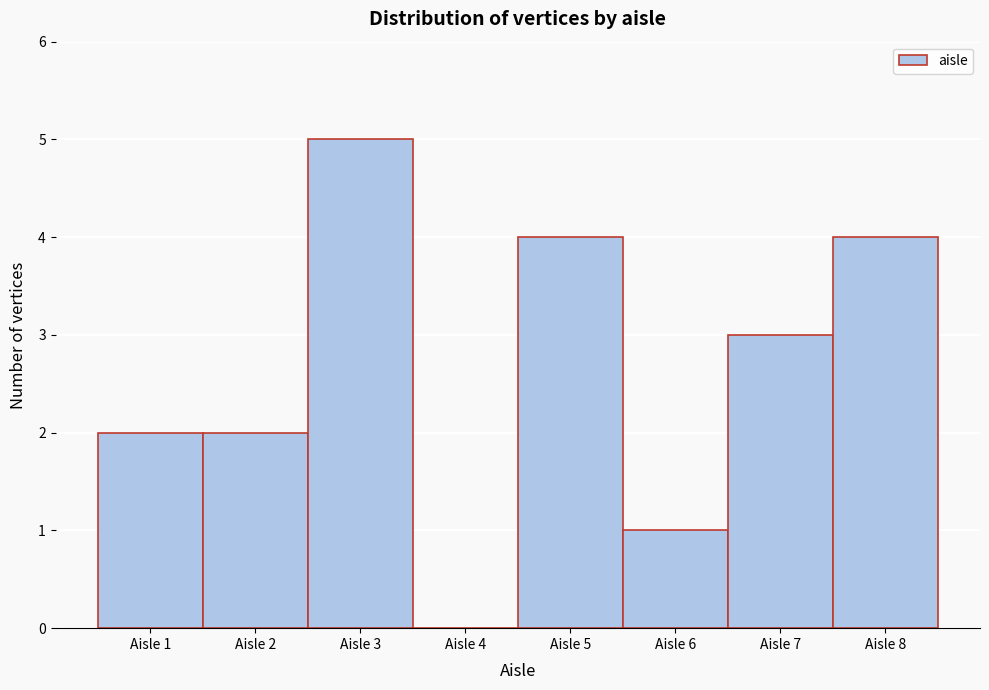

Reading left to right, list every bar in this chart as the range it spans on the x-axis followed by its height. The values are not printed on the chart, so give them approximately, as read against the axis.

0.5 to 1.5: 2
1.5 to 2.5: 2
2.5 to 3.5: 5
3.5 to 4.5: 0
4.5 to 5.5: 4
5.5 to 6.5: 1
6.5 to 7.5: 3
7.5 to 8.5: 4